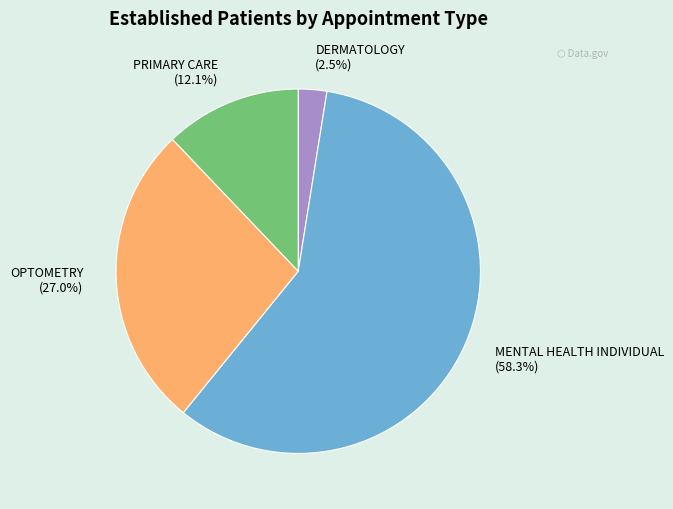

Approximately how many times larger is the value at PRIMARY CARE compared to OPTOMETRY?

0.4